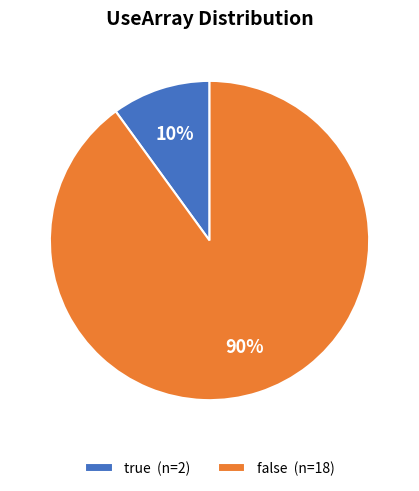

Is there a majority slice in this chart?

Yes